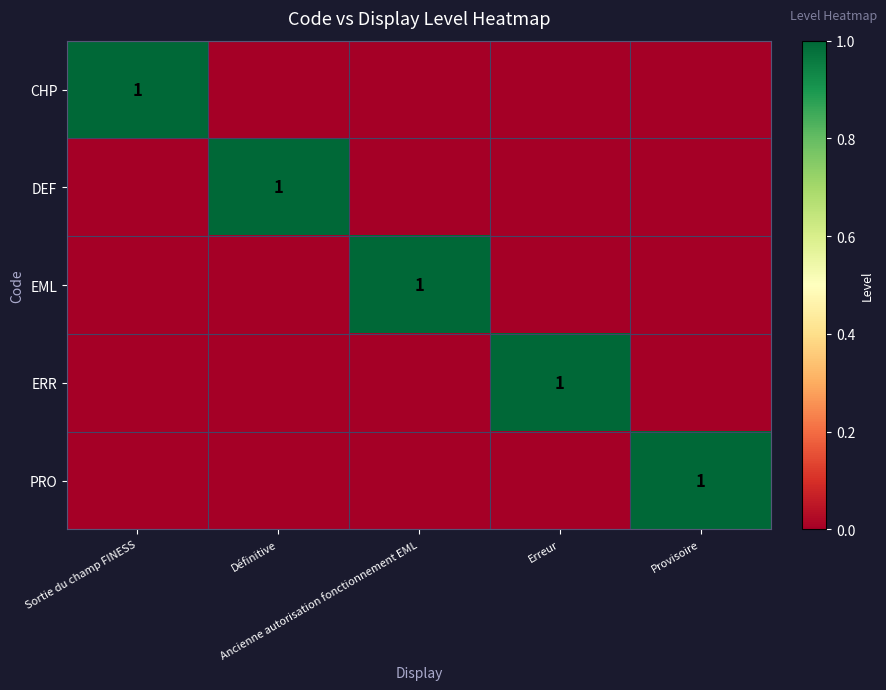

Is it true that CHP equals 0 at Erreur?

True